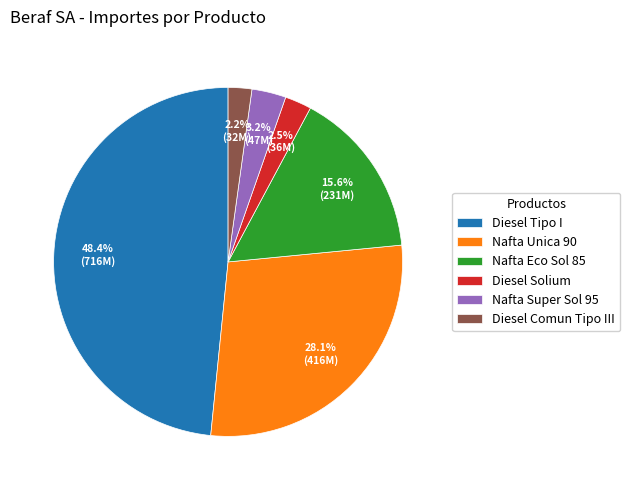

Does Nafta Super Sol 95 represent more than half of the total?

No